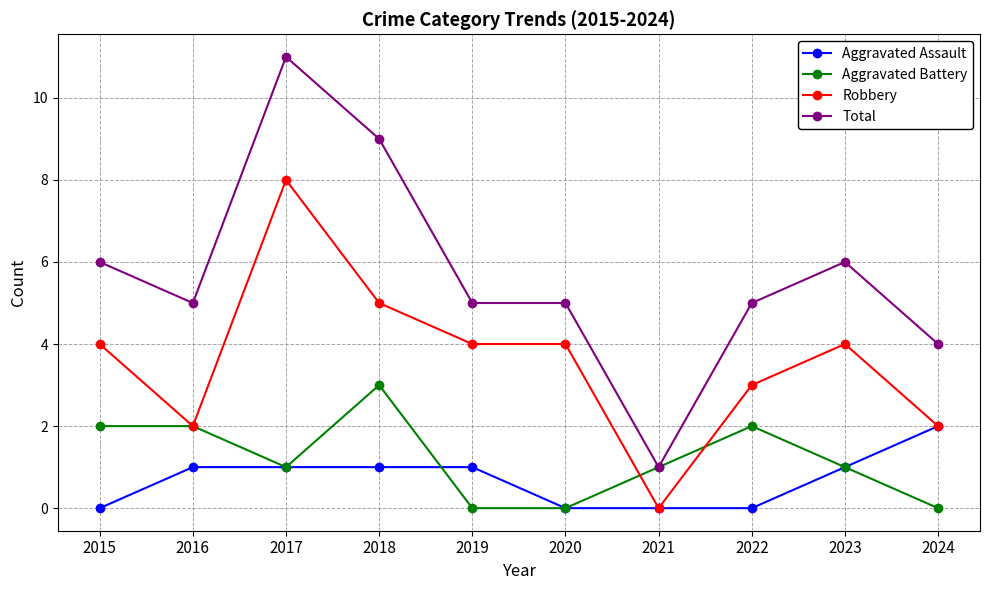

Which series ends up on top after the final intersection of Robbery and Aggravated Battery?

Robbery